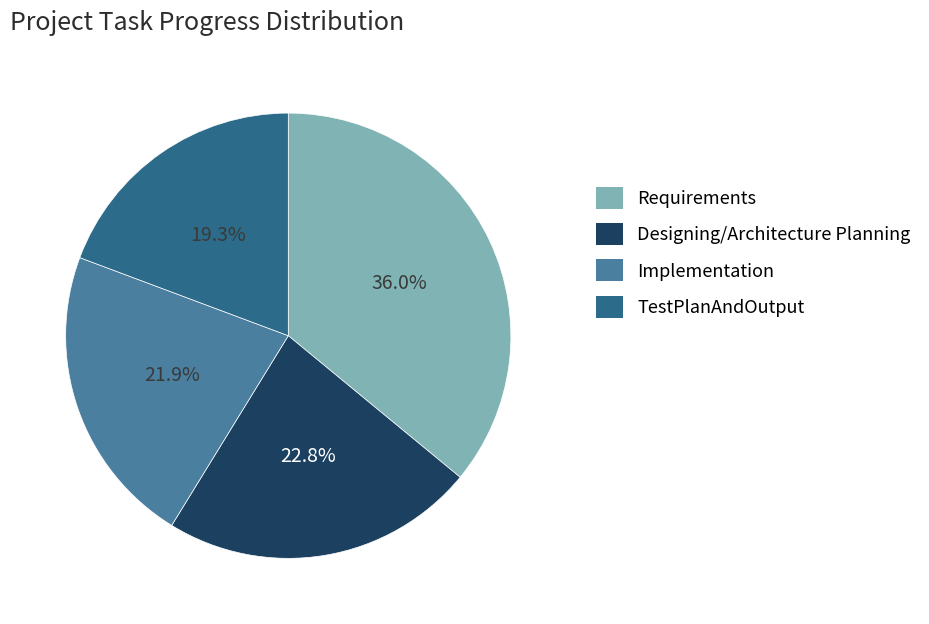

Does any single category account for the majority?

No